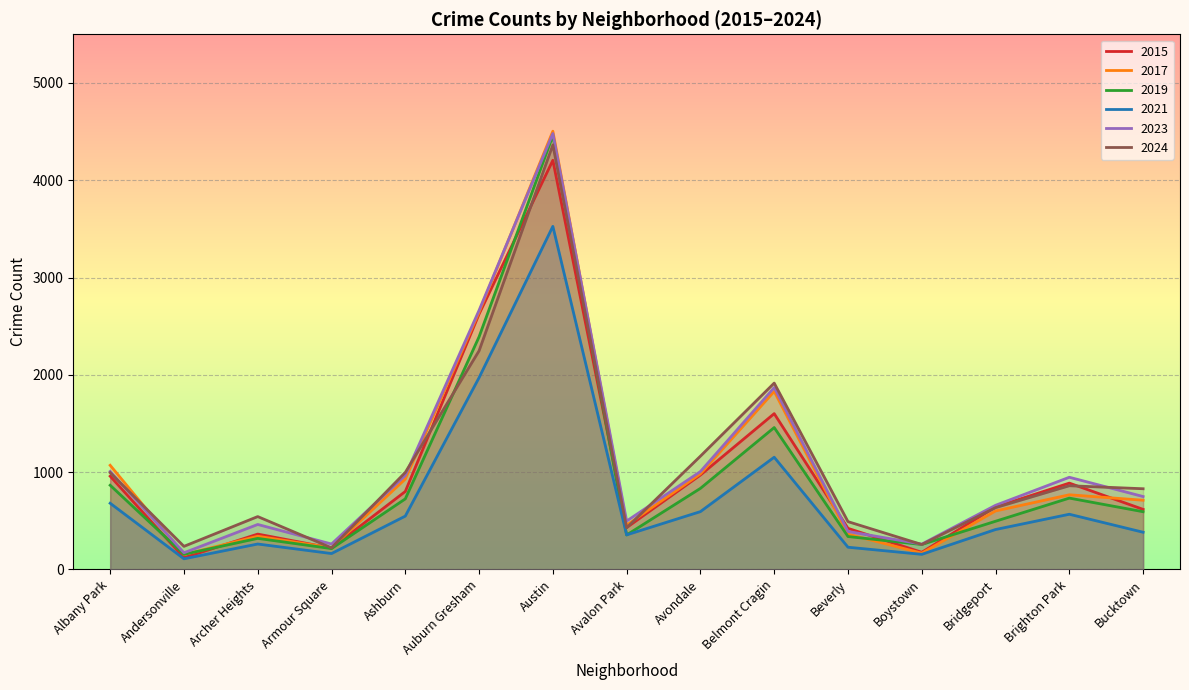

Reading left to right, extract all data points from this chart.

2015: Albany Park=958	Andersonville=120	Archer Heights=363	Armour Square=219	Ashburn=801	Auburn Gresham=2625	Austin=4205	Avalon Park=430	Avondale=970	Belmont Cragin=1601	Beverly=422	Boystown=176	Bridgeport=642	Brighton Park=887	Bucktown=617
2017: Albany Park=1070	Andersonville=153	Archer Heights=341	Armour Square=222	Ashburn=929	Auburn Gresham=2644	Austin=4504	Avalon Park=455	Avondale=982	Belmont Cragin=1830	Beverly=363	Boystown=167	Bridgeport=601	Brighton Park=767	Bucktown=711
2019: Albany Park=865	Andersonville=155	Archer Heights=319	Armour Square=214	Ashburn=725	Auburn Gresham=2391	Austin=4458	Avalon Park=354	Avondale=833	Belmont Cragin=1458	Beverly=338	Boystown=256	Bridgeport=495	Brighton Park=733	Bucktown=593
2021: Albany Park=680	Andersonville=109	Archer Heights=261	Armour Square=163	Ashburn=548	Auburn Gresham=1971	Austin=3526	Avalon Park=355	Avondale=594	Belmont Cragin=1153	Beverly=228	Boystown=155	Bridgeport=410	Brighton Park=567	Bucktown=382
2023: Albany Park=1007	Andersonville=171	Archer Heights=462	Armour Square=261	Ashburn=966	Auburn Gresham=2663	Austin=4480	Avalon Park=497	Avondale=1006	Belmont Cragin=1869	Beverly=390	Boystown=260	Bridgeport=659	Brighton Park=947	Bucktown=749
2024: Albany Park=994	Andersonville=237	Archer Heights=543	Armour Square=222	Ashburn=997	Auburn Gresham=2247	Austin=4363	Avalon Park=428	Avondale=1164	Belmont Cragin=1915	Beverly=491	Boystown=256	Bridgeport=635	Brighton Park=860	Bucktown=829